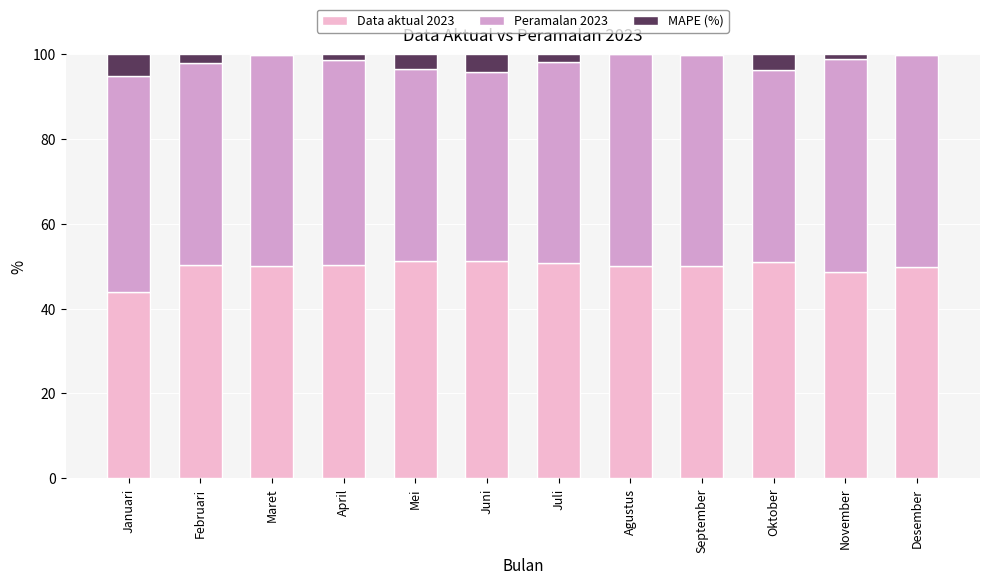

Count the number of data series in this chart.

3